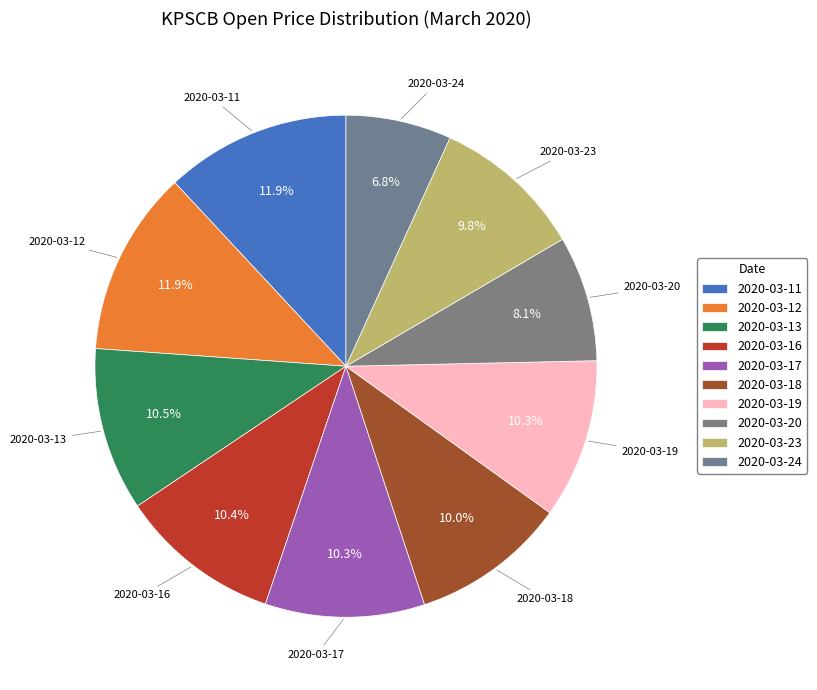

Between 2020-03-16 and 2020-03-12, which is larger?

2020-03-12